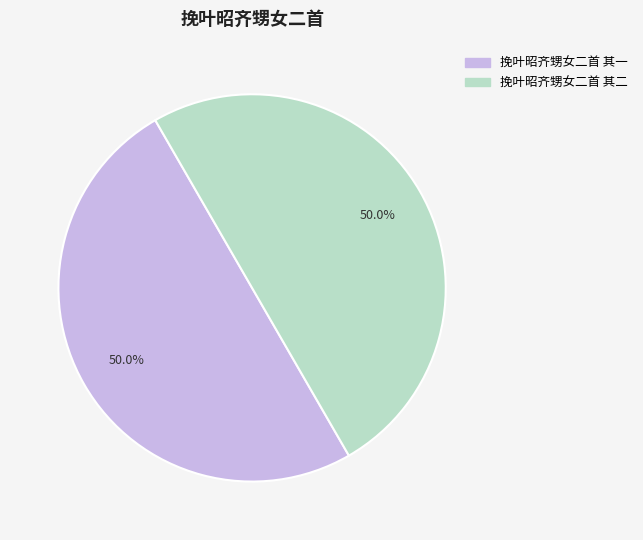

Combined, do 挽叶昭齐甥女二首 其二 and 挽叶昭齐甥女二首 其一 account for over 50%?

Yes